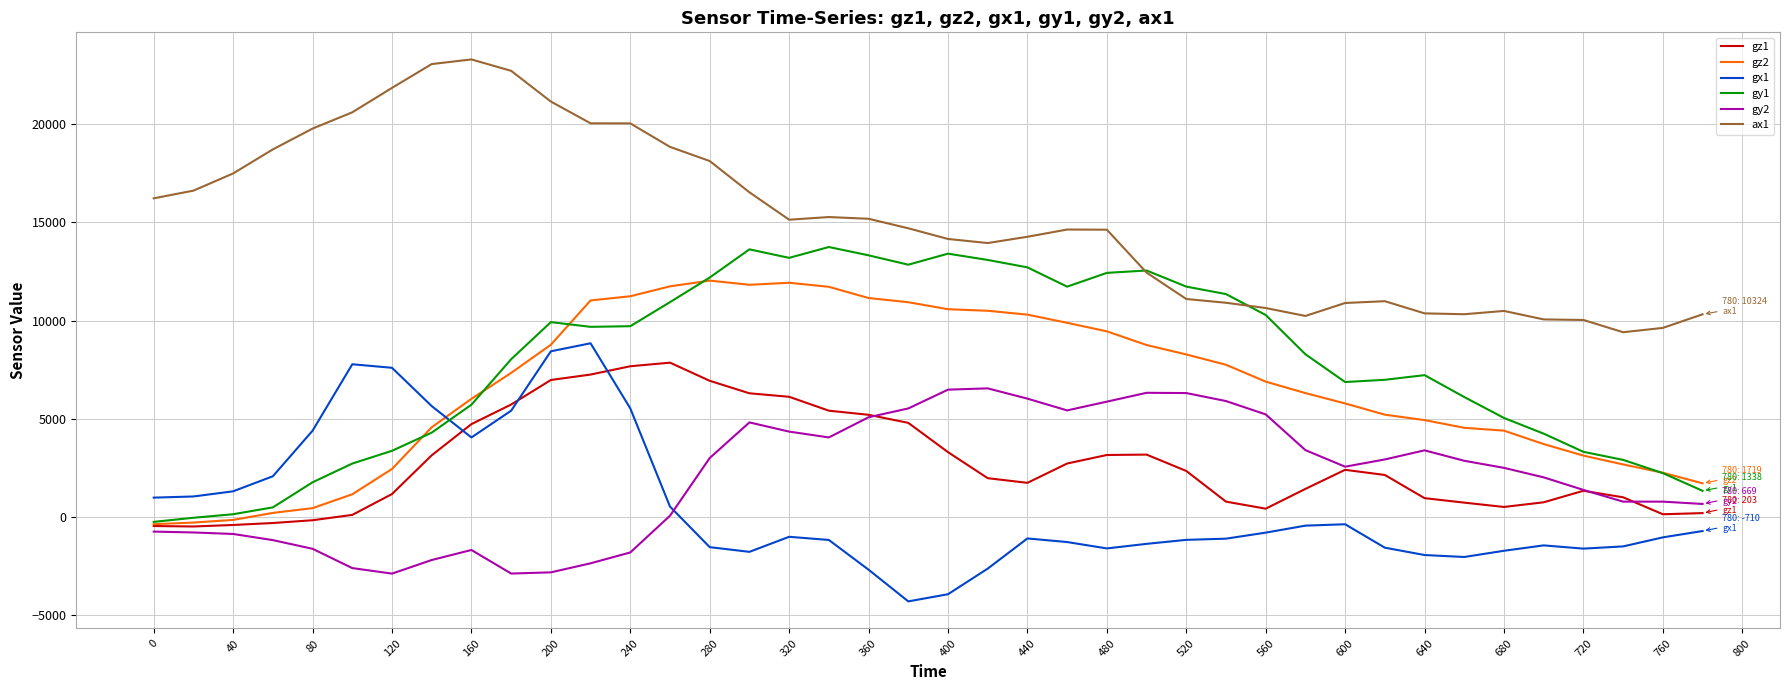

In gz1, how many points are lower than both neighbors (excluding endpoints)?

5